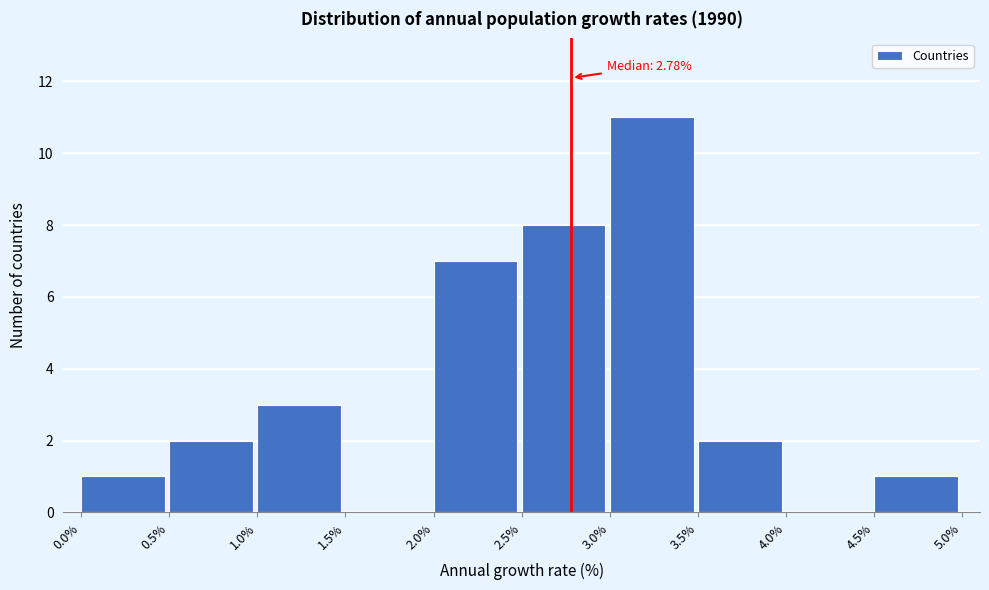

Over which range of the x-axis is the bar tallest?

3.0% to 3.5%